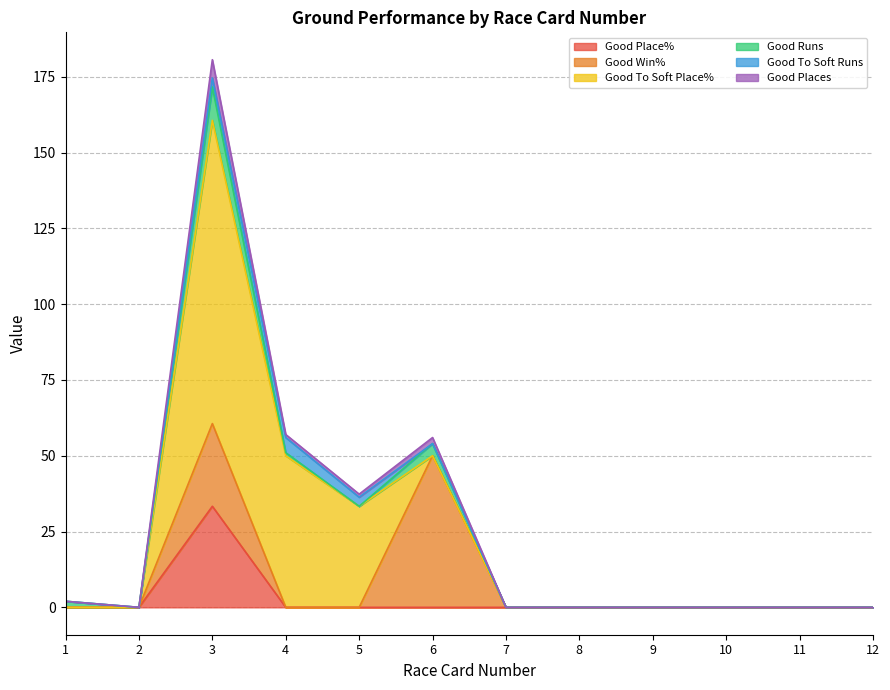

Does the chart have visible grid lines?

Yes